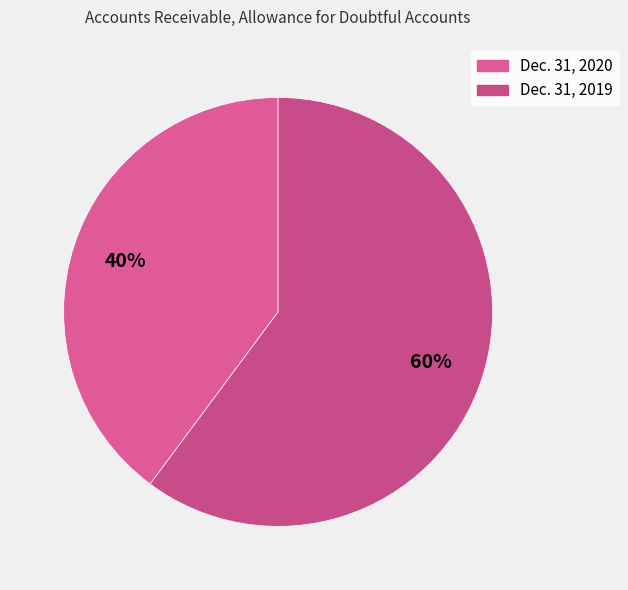

What is the largest slice in the pie chart?

Dec. 31, 2019